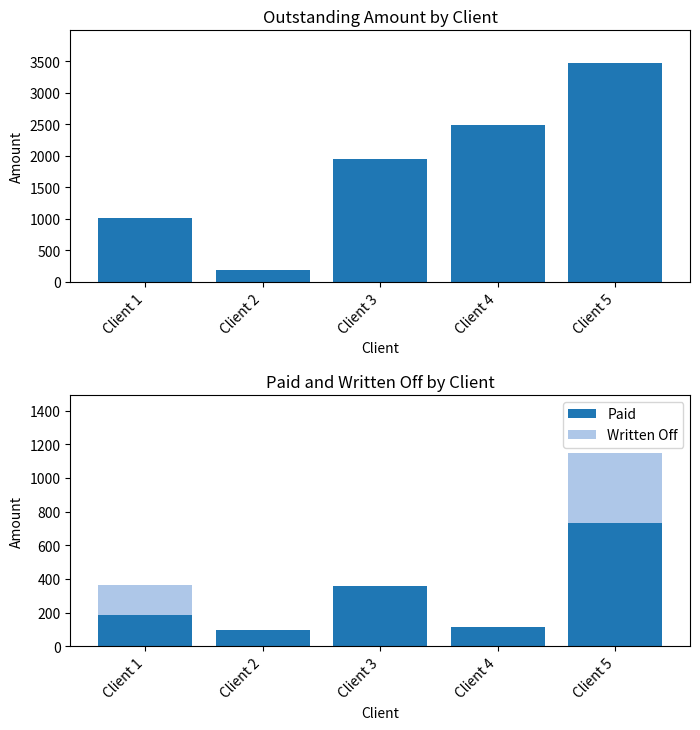

What is the value of the Outstanding bar at the 2nd from the left?

193.3